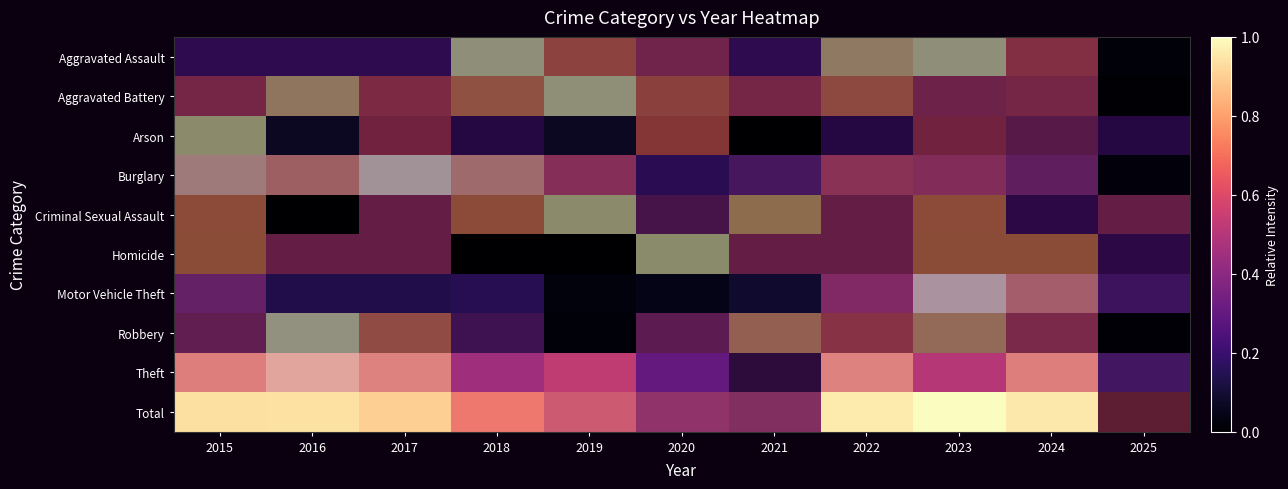

Is it true that Theft equals 0.3 at 2022?

False